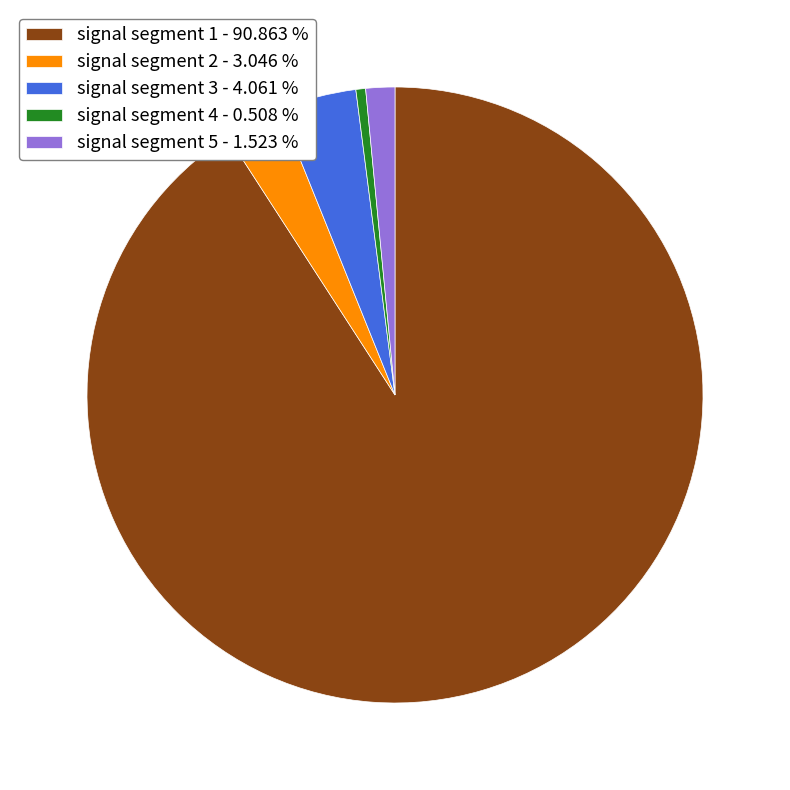

Do signal segment 2 - 3.046 % and signal segment 4 - 0.508 % together represent more than half of the pie?

No